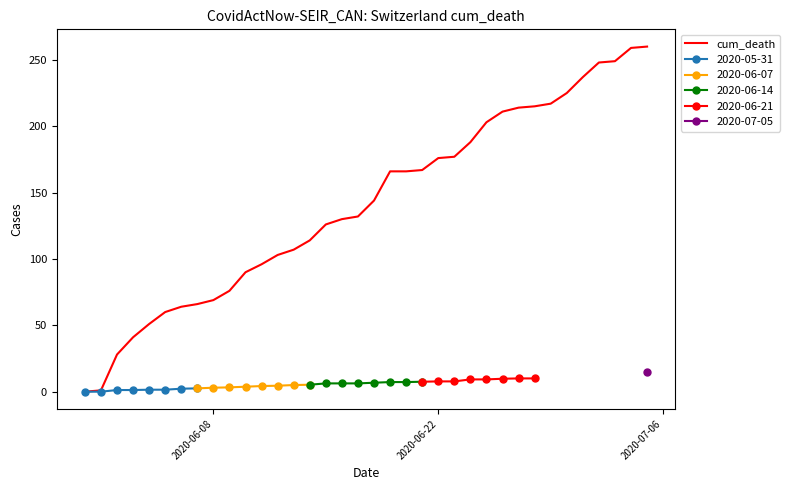

The chart shows a value of 231 at 2020-06-22. True or false?

False